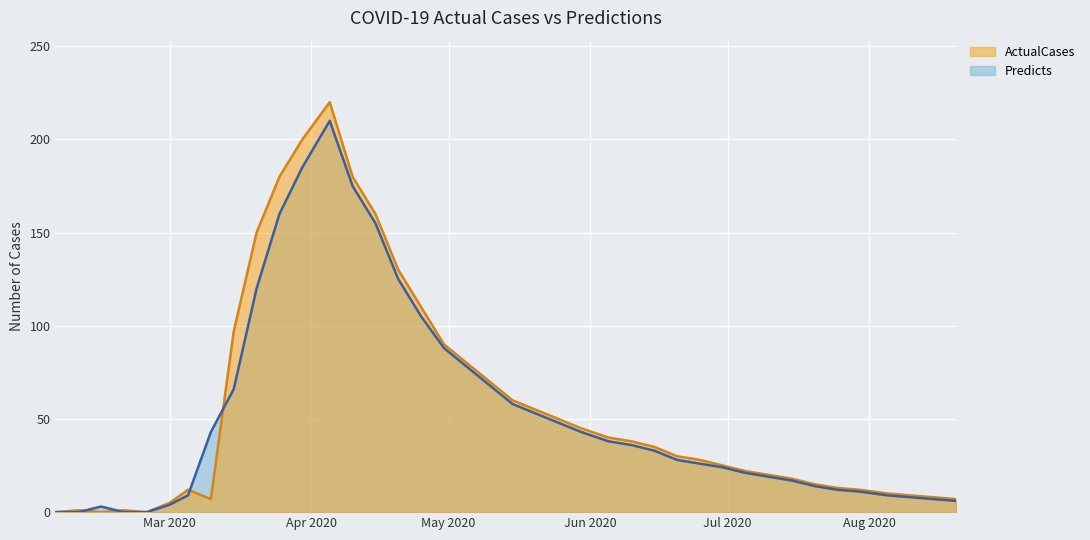

The value of ActualCases at 2020-02-10 is 1. True or false?

True